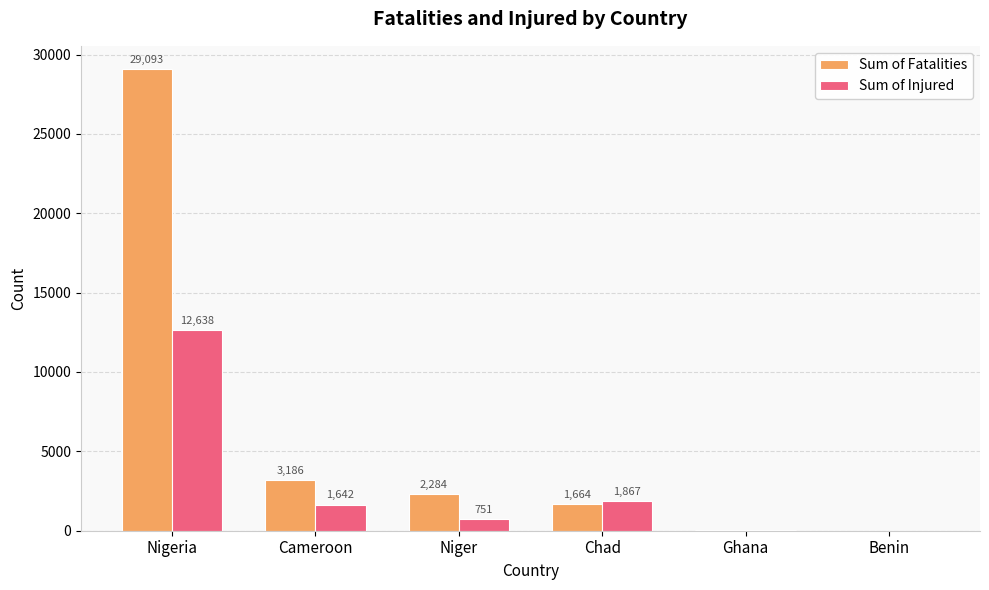

Read the Sum of Injured value at Cameroon.

1642